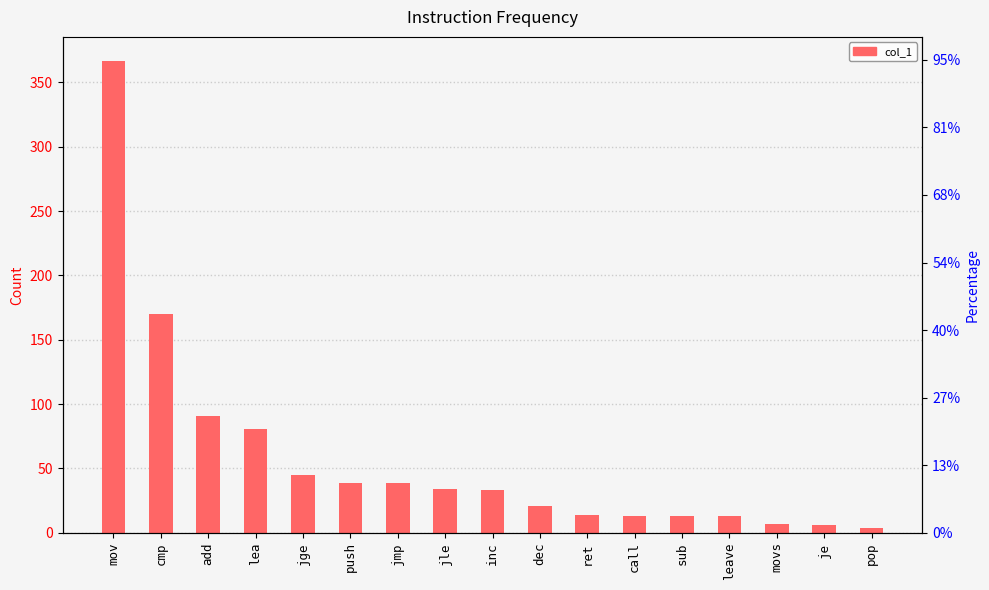

Which has a higher value, add or call?

add